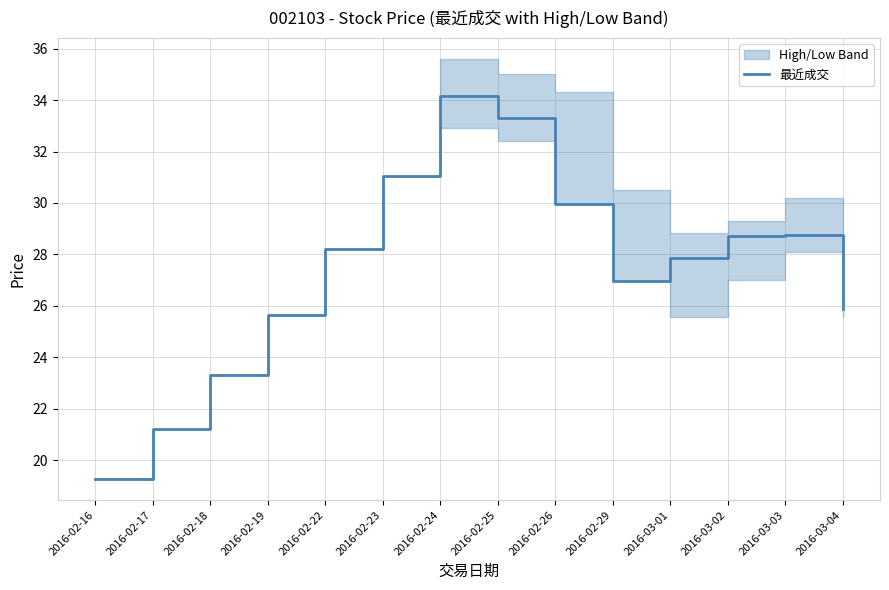

Reading left to right, extract all data points from this chart.

19.3	21.2	23.3	25.6	28.2	31.0	34.1	33.3	30.0	27.0	27.9	28.7	28.8	25.9